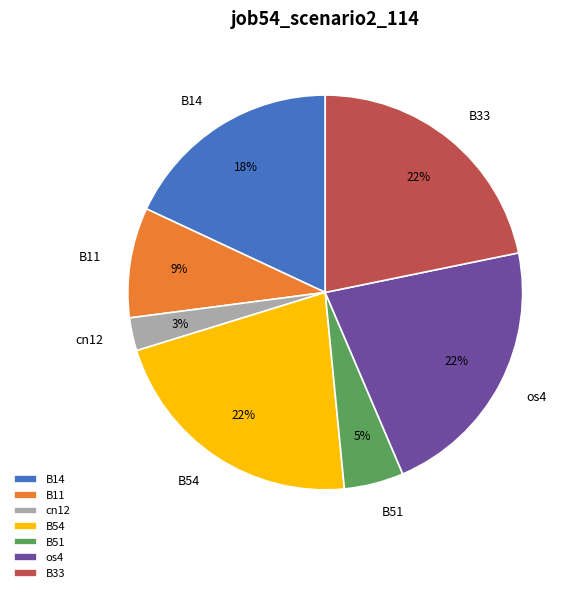

How many segments does this pie chart have?

7